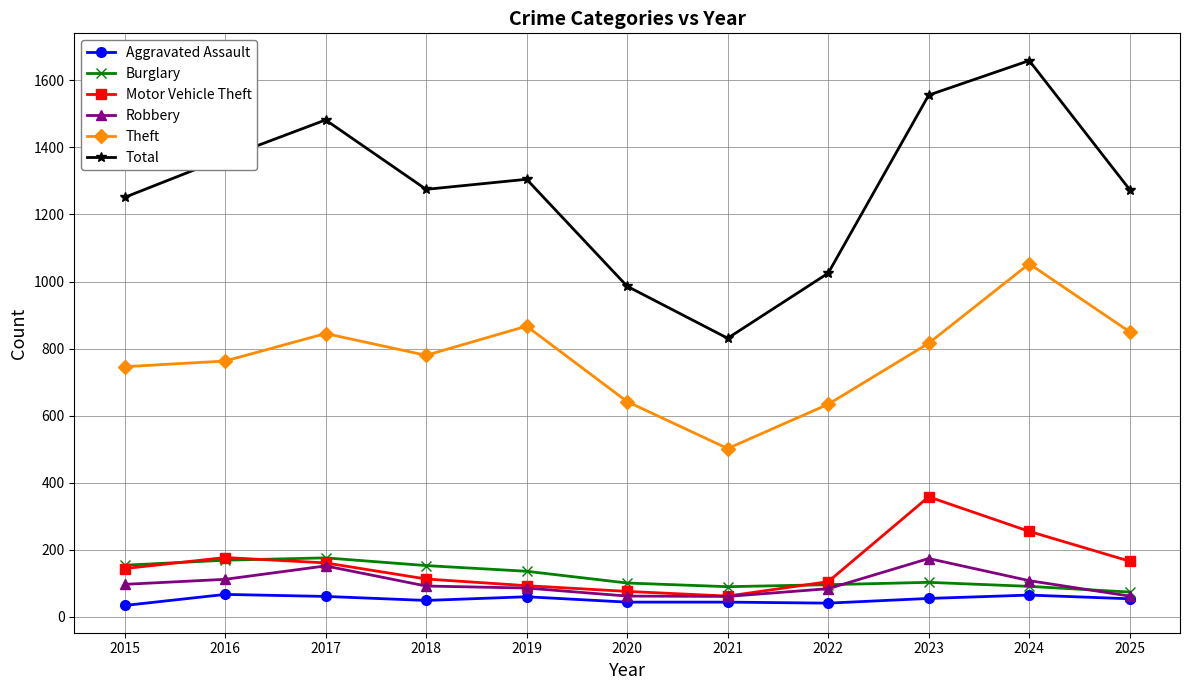

True or false: Robbery has more than 0 interior local peaks.

True